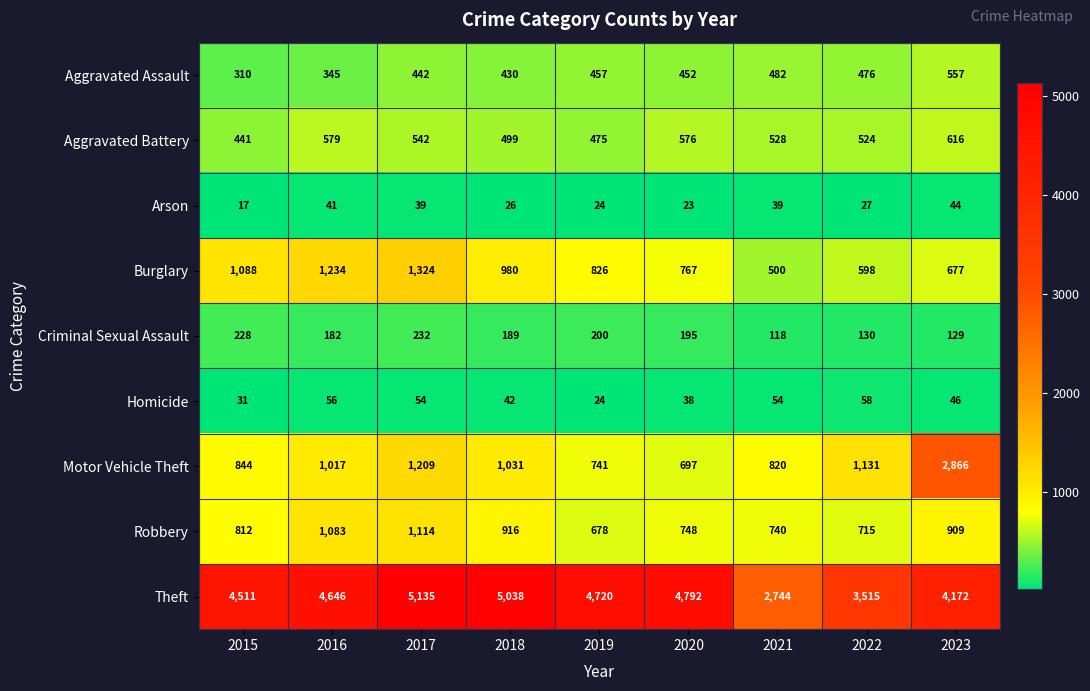

How many categories are shown in the chart?

9